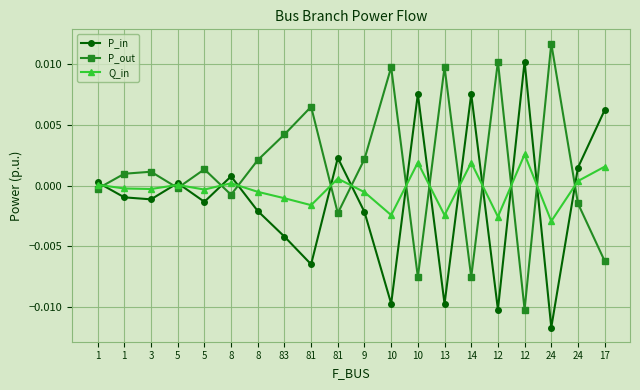

What are all the series names shown in the legend?

P_in, P_out, Q_in